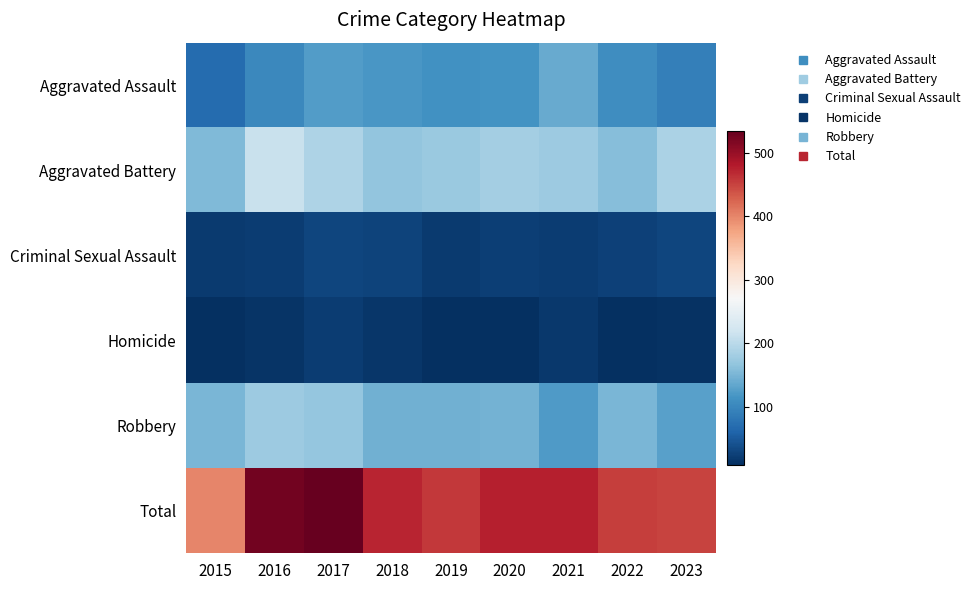

Rank the series by their maximum value, from lowest to highest.

Homicide, Criminal Sexual Assault, Aggravated Assault, Robbery, Aggravated Battery, Total